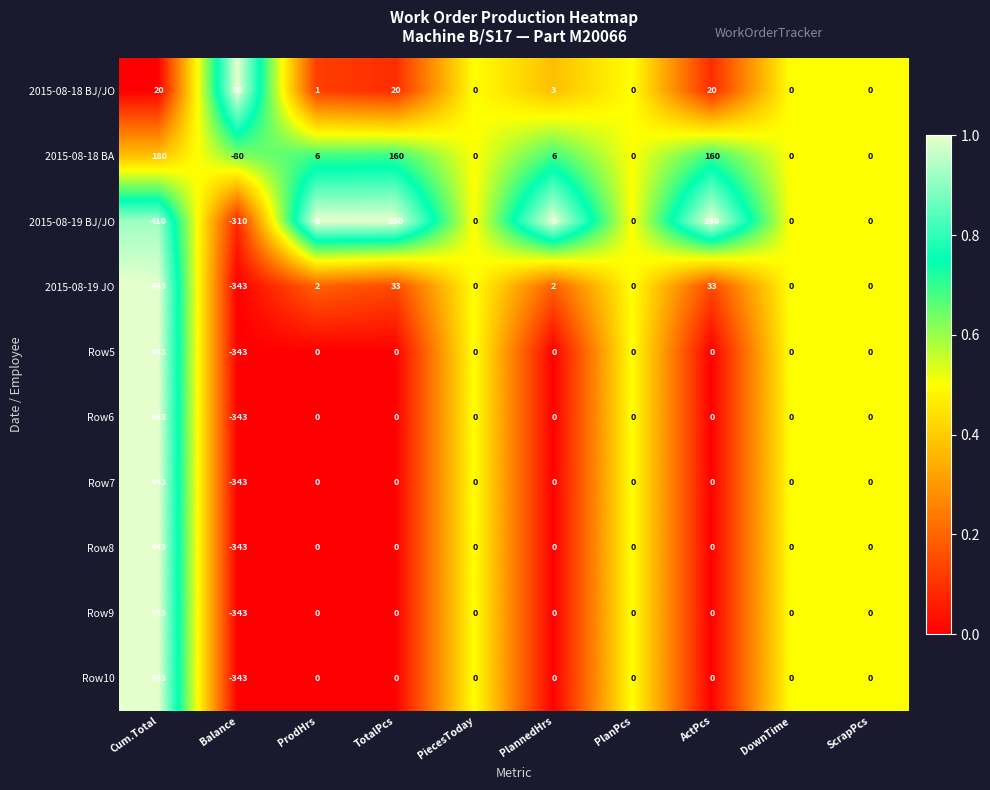

The Row7 series shows -436 at ActPcs. True or false?

False